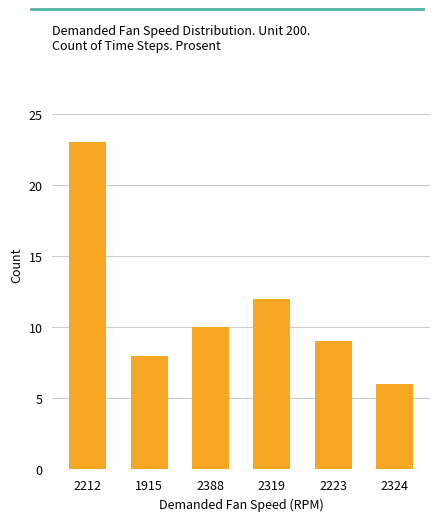

What is the minimum value shown in the chart?

6